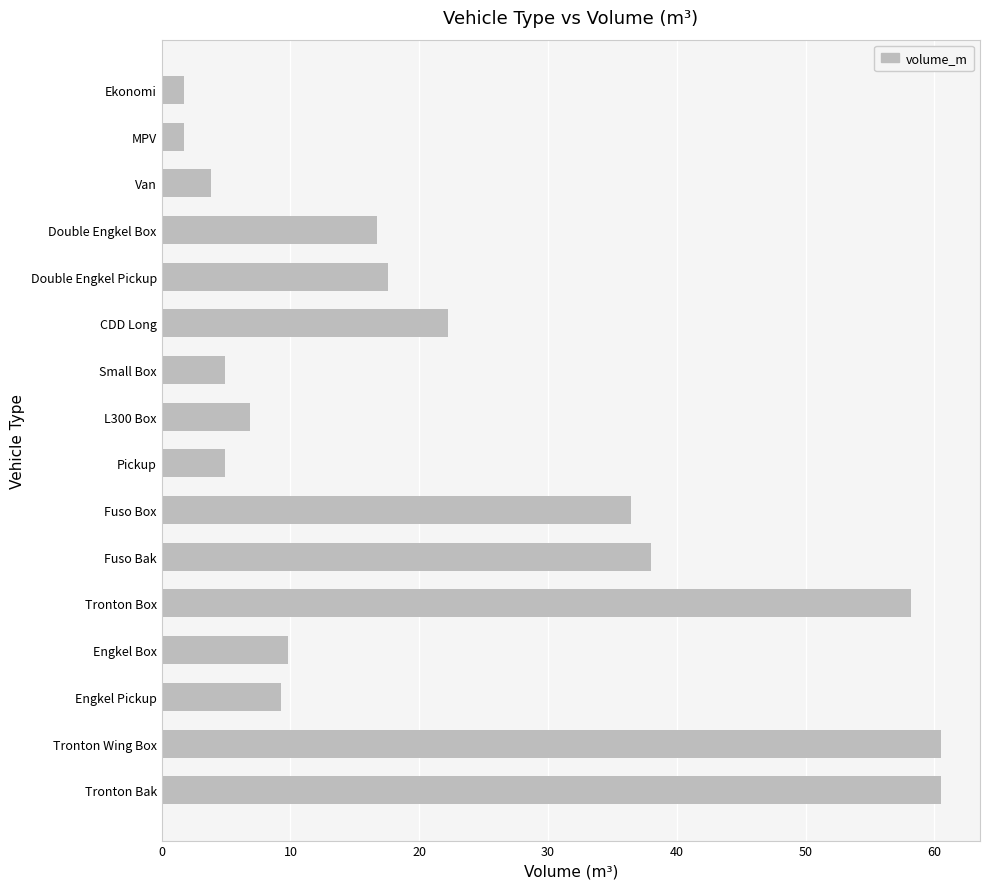

What is the ratio of the value at Engkel Box to the value at Small Box?

2.0